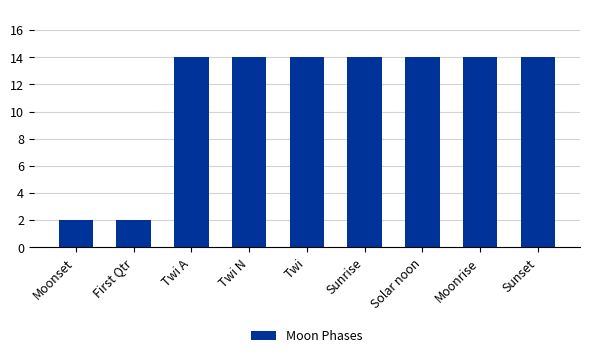

What is the difference between the maximum and minimum values?

12